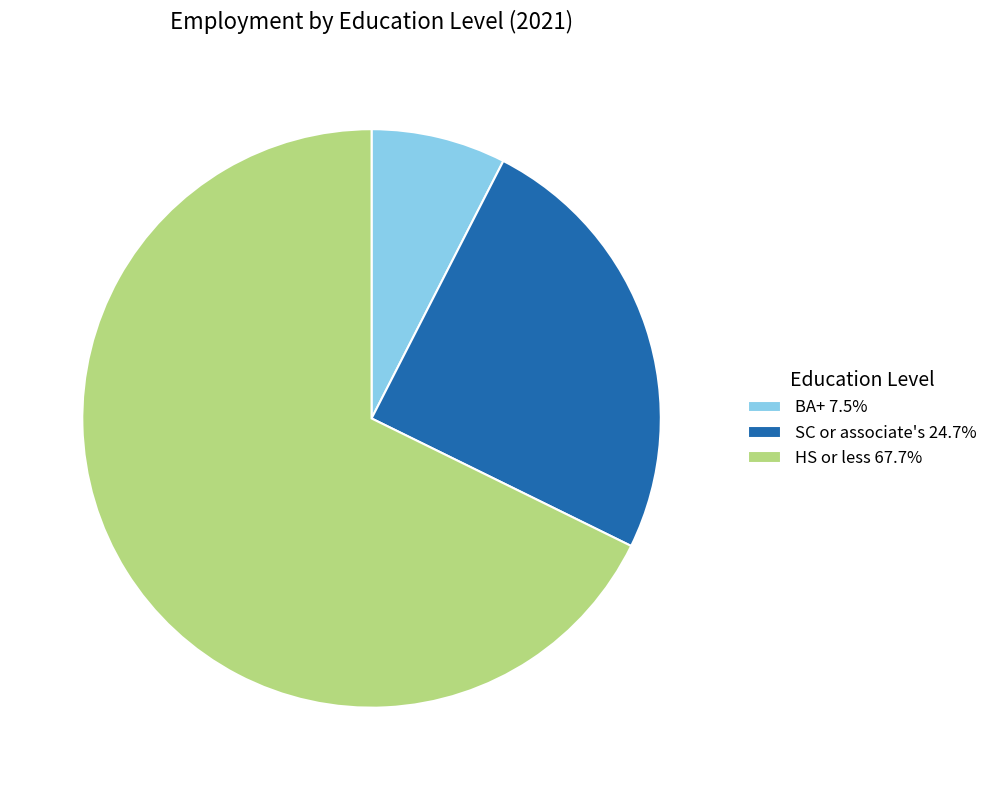

Which category accounts for the majority?

HS or less